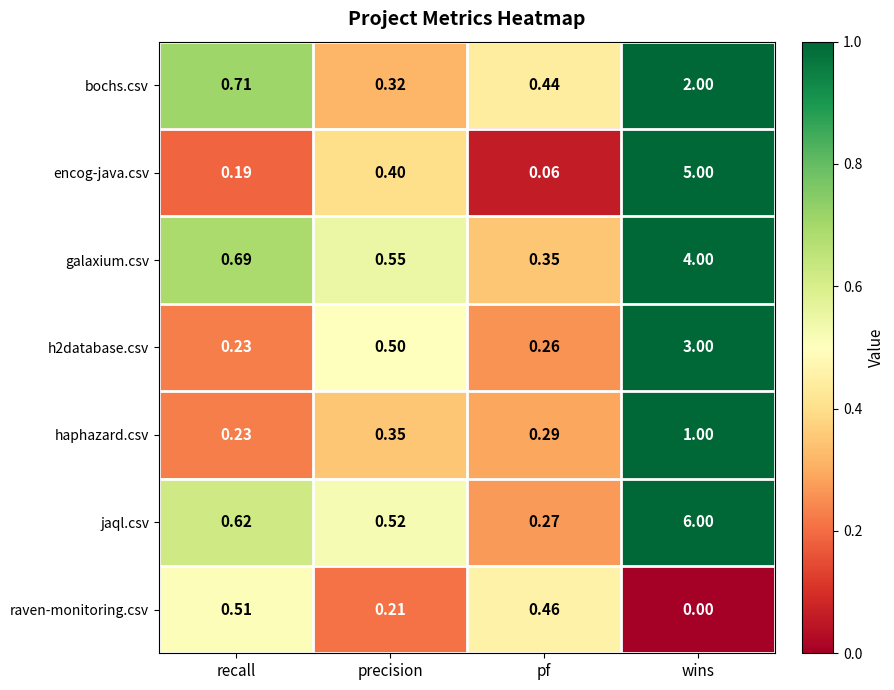

Which category has the lowest value across all series?

wins